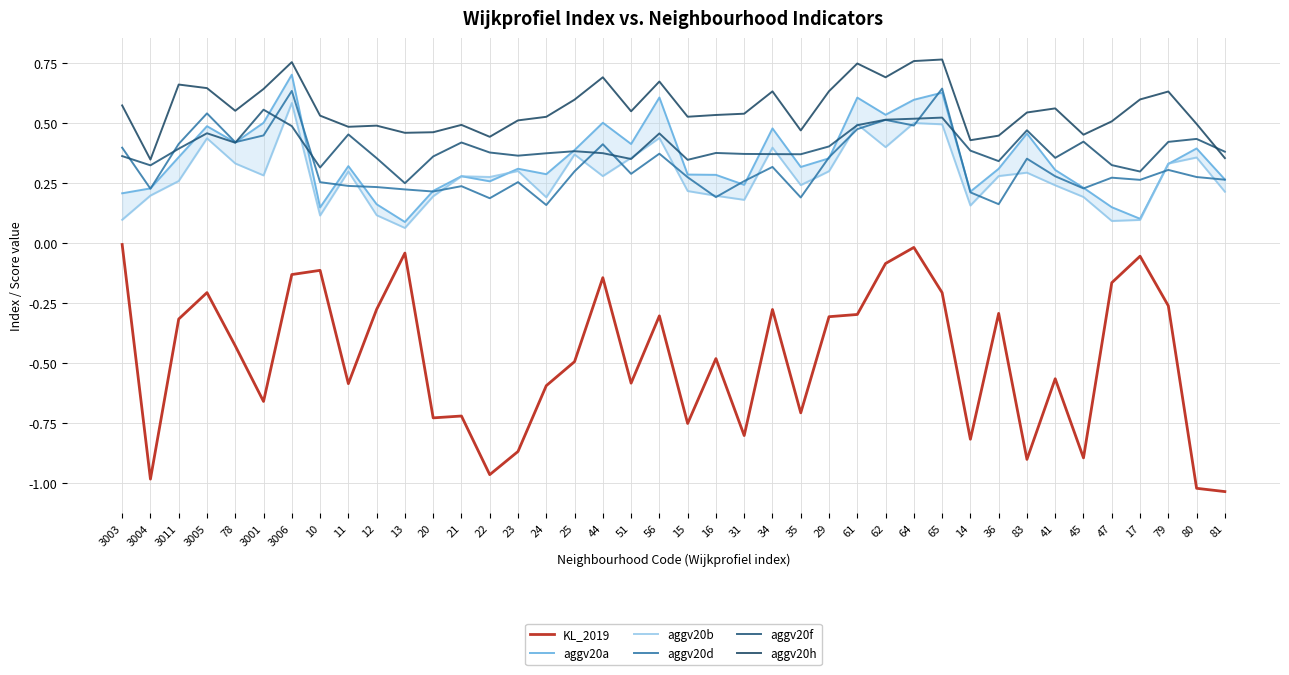

What is the sum of the aggv20a values at 36 and 14?

0.5